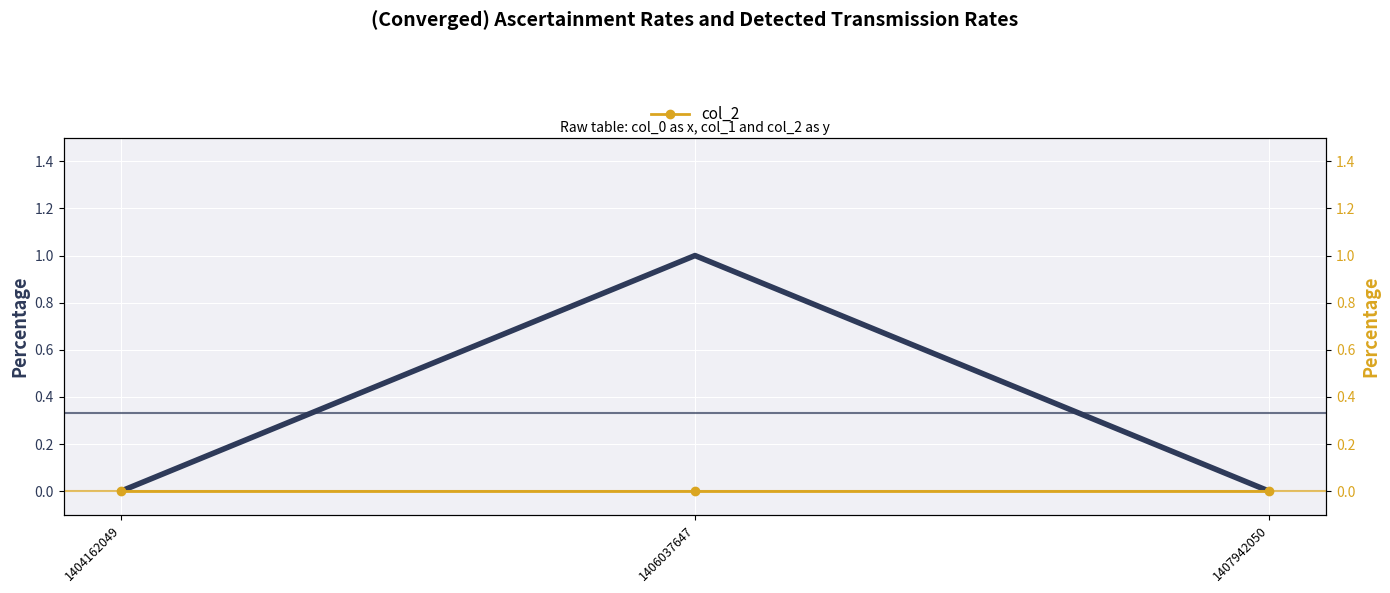

Which series has the widest spread of values?

col_1